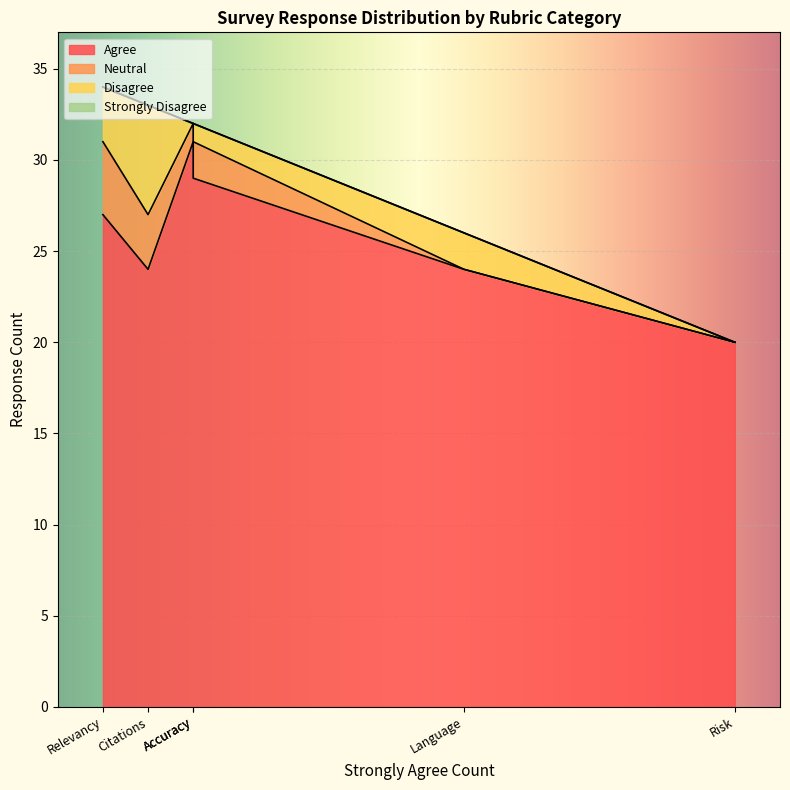

What is the spread (max minus min) of values at Relevancy?

27